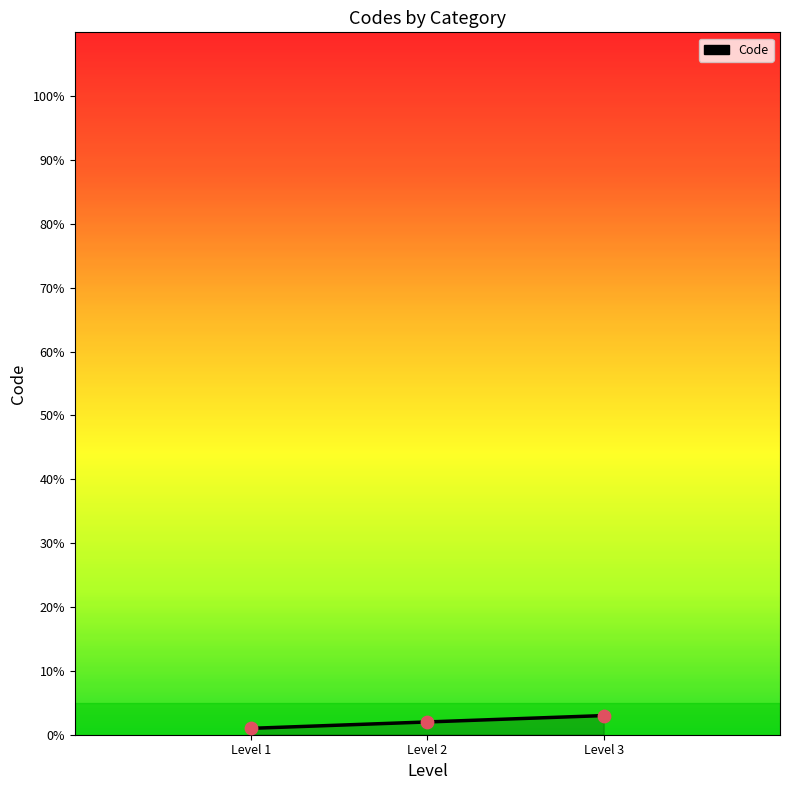

What is the sum of all values?

6